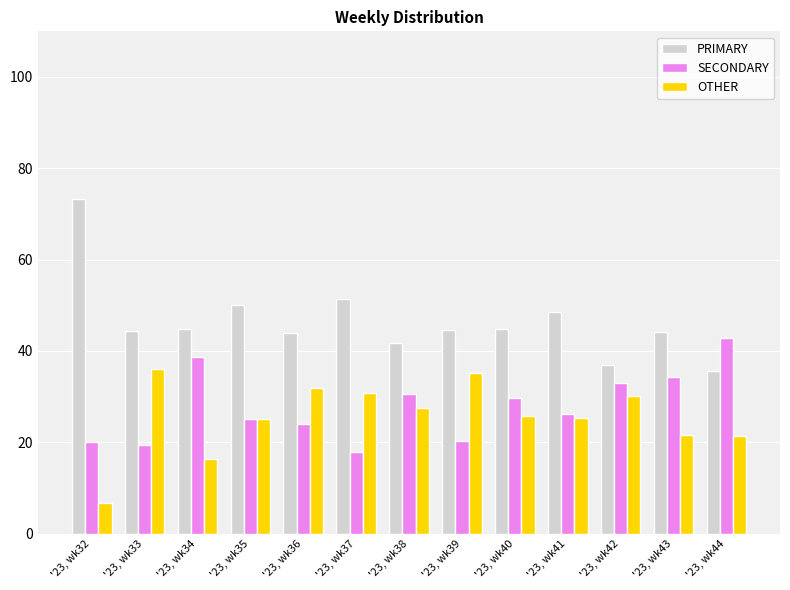

Which series has the widest spread of values?

PRIMARY